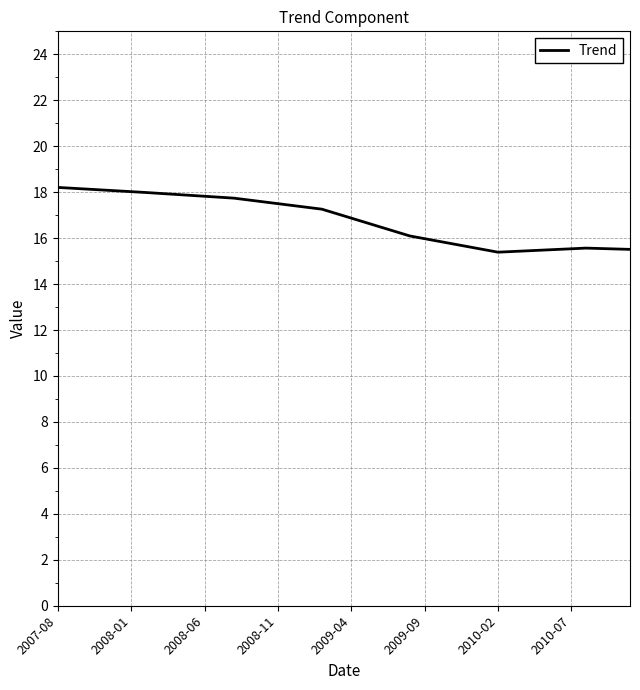

How many series are shown in this chart?

1